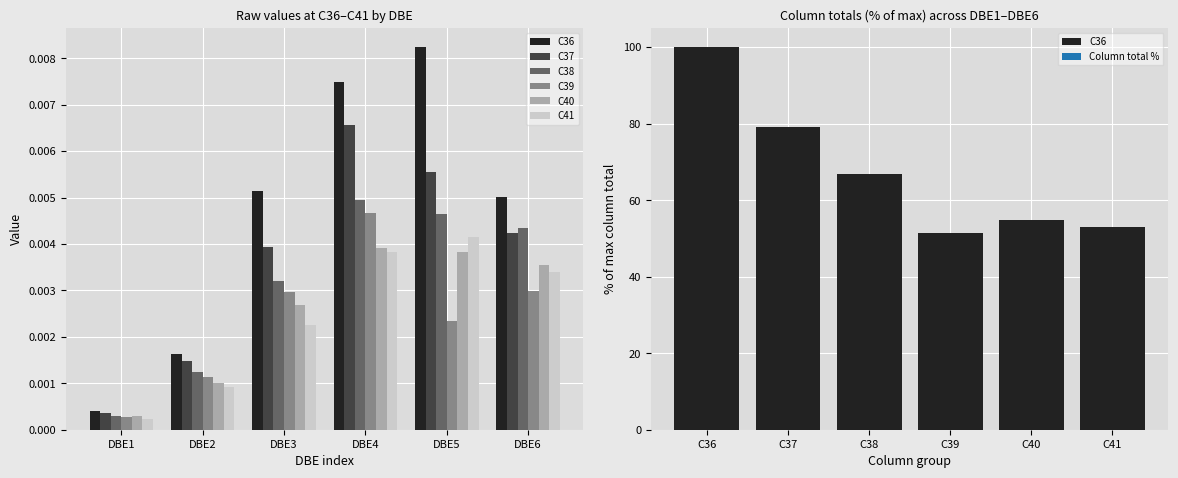

Rank the series by their maximum value, from highest to lowest.

C36, C37, C38, C39, C41, C40